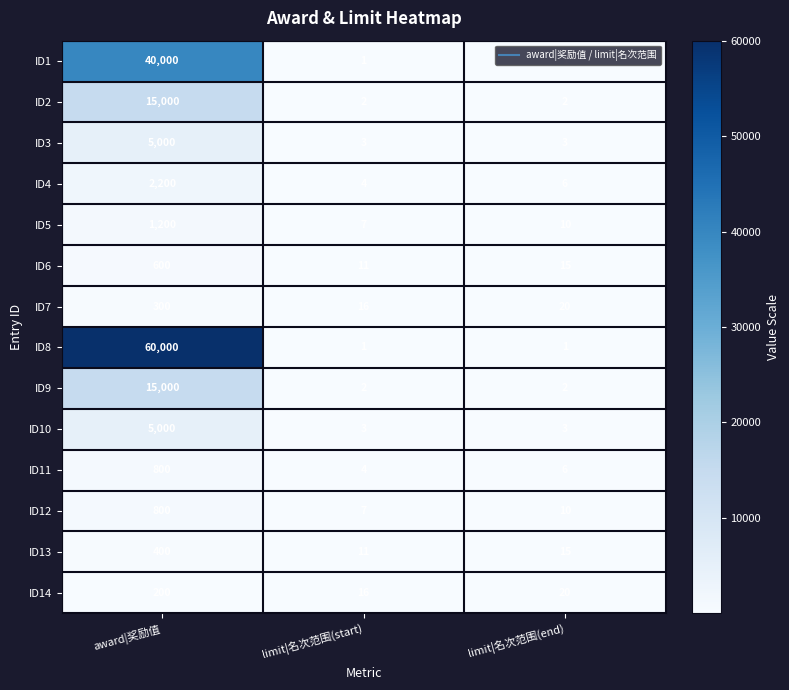

Which label corresponds to the largest value in the chart?

award|奖励值